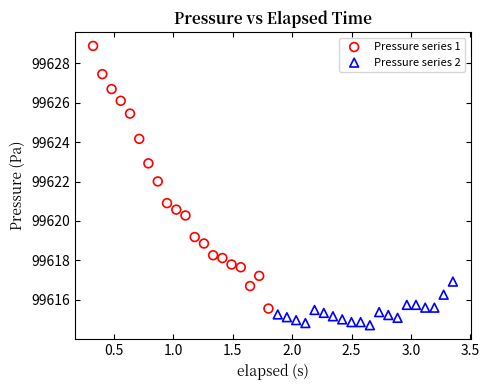

Which series contains the highest Y value?

Pressure series 1